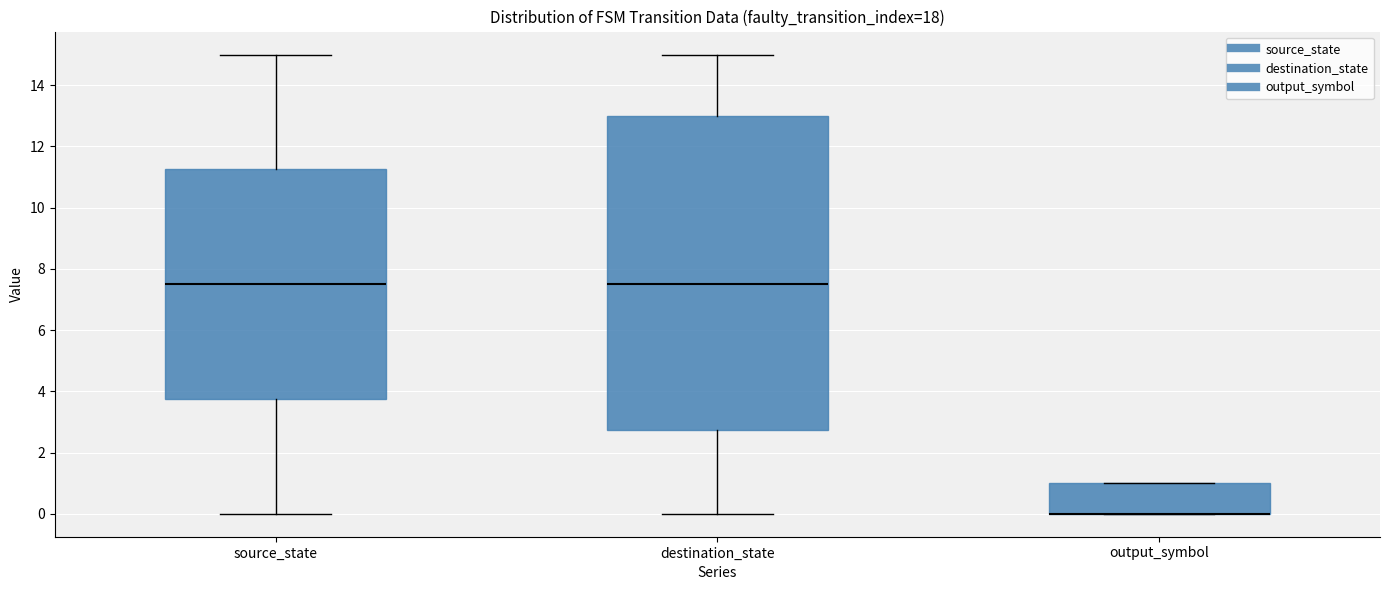

Reading left to right, transcribe this box plot: for each box, give where its median line is, the range the box spans, and where its two whiskers end, as read against the y-axis. The values are not printed on the chart, so give them approximately, as read against the axis.

source_state: median 7.6, box 3.8 to 11.2, whiskers 0.0 to 15.0
destination_state: median 7.6, box 2.8 to 13.0, whiskers 0.0 to 15.0
output_symbol: median 0.0 (drawn on the box's lower edge), box 0.0 to 1.0, whiskers 0.0 to 1.0